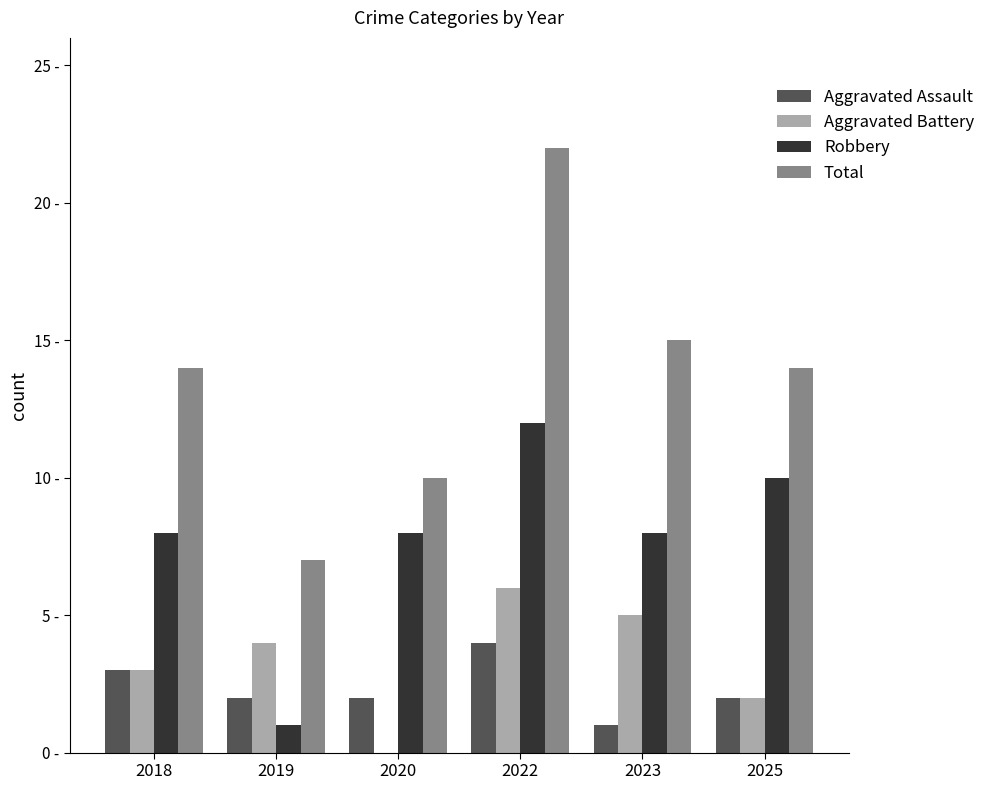

Does the chart contain stacked bars?

No